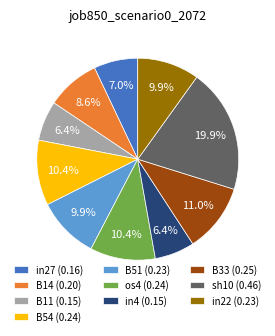

The B11 slice represents 18% of the pie. True or false?

False